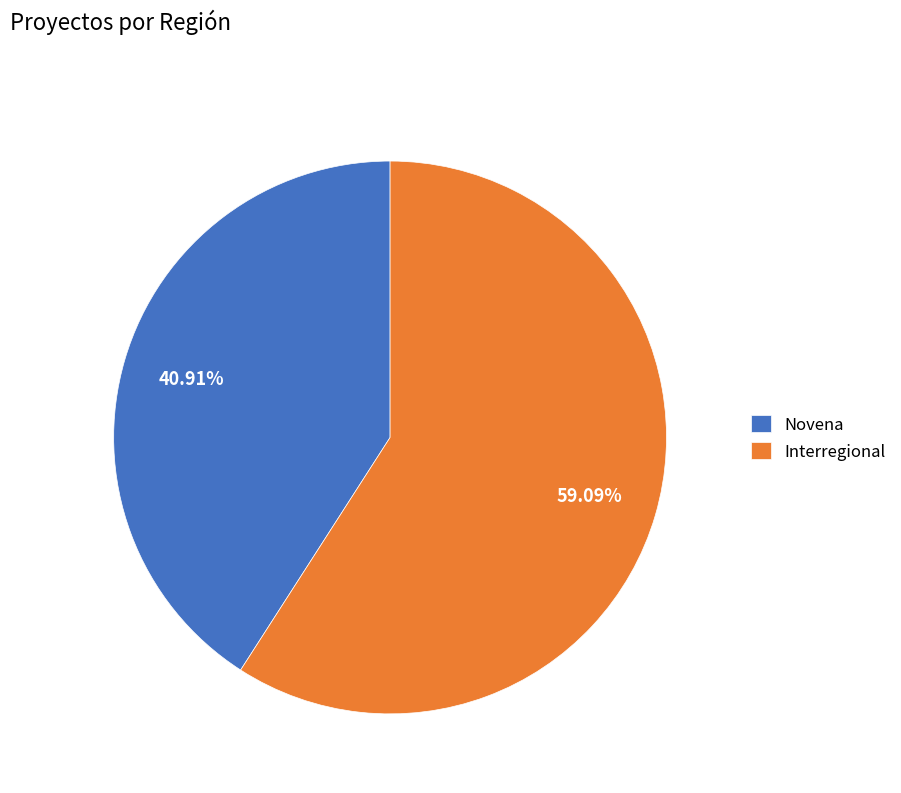

Is Interregional the majority of the pie?

Yes